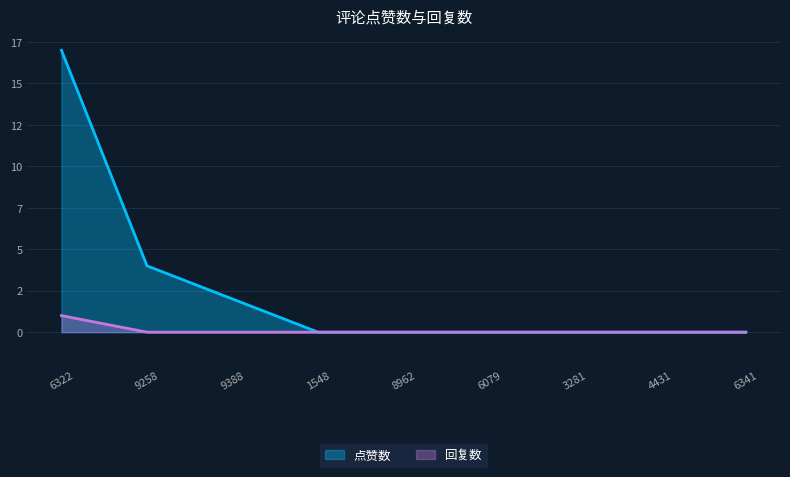

The value of 点赞数 at 6079 is 0. True or false?

True